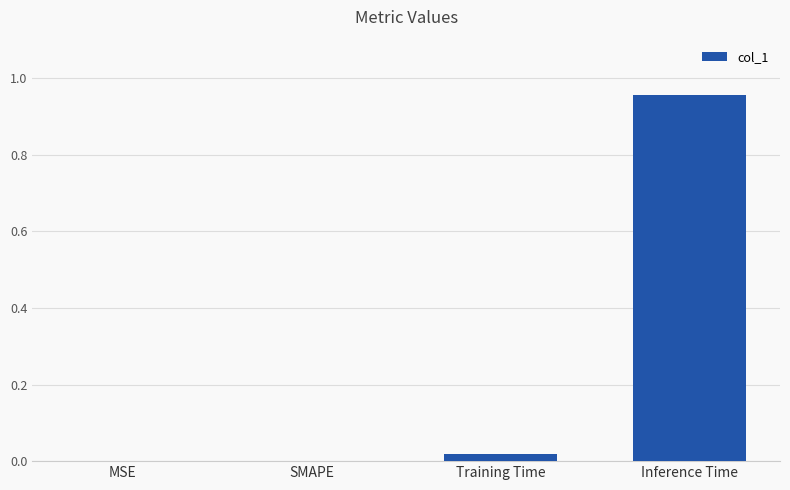

Between Inference Time and Training Time, which is larger?

Inference Time